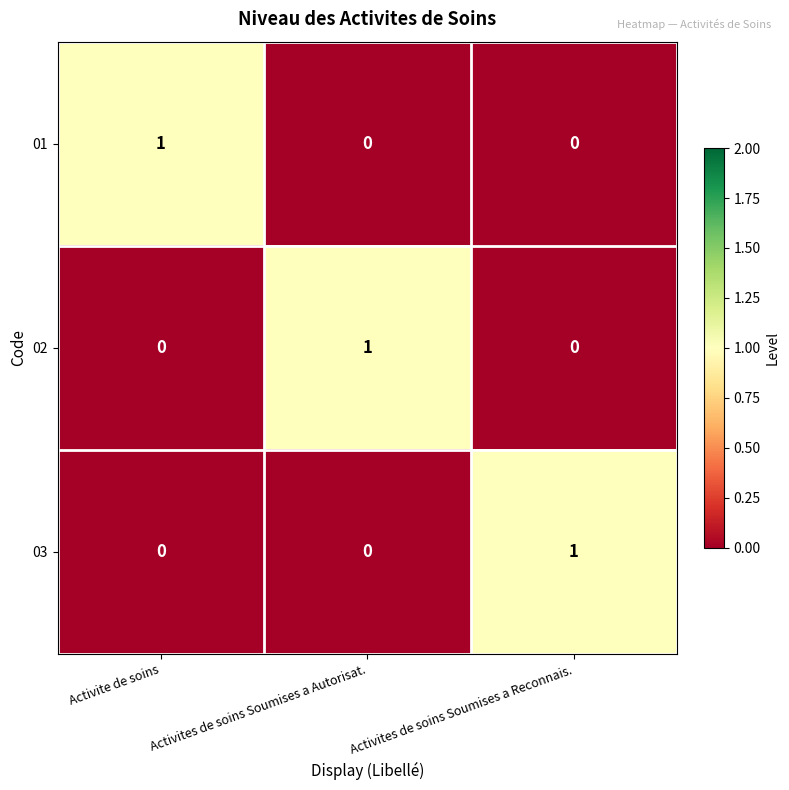

At how many categories does at least one series exceed 0?

3